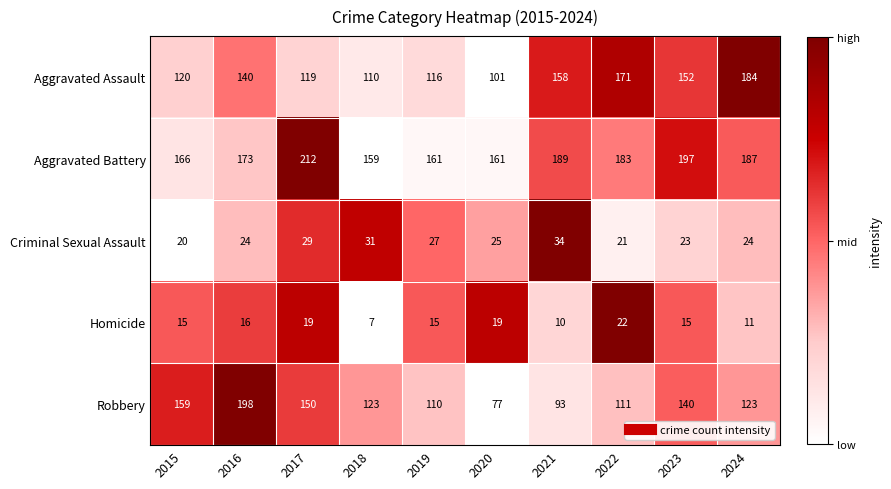

Between 2016 and 2021, which series saw the biggest shift?

Robbery